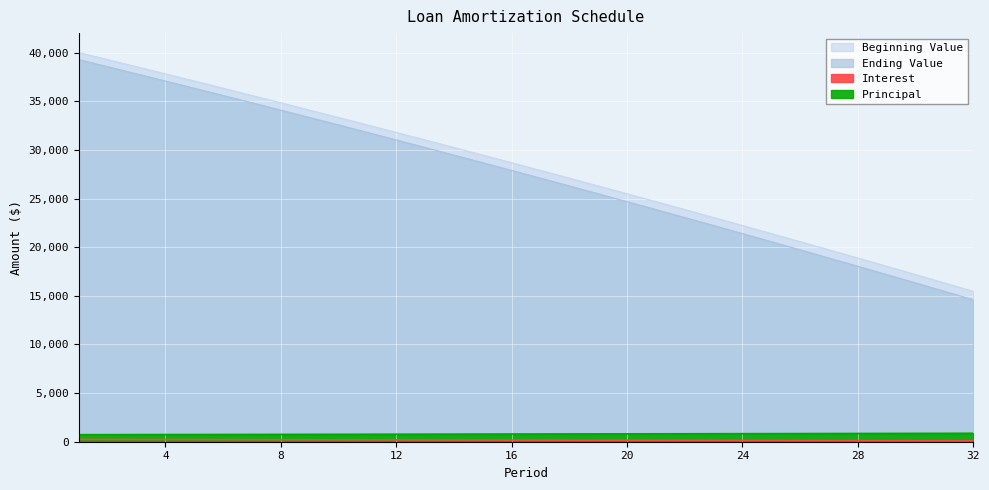

How many distinct data groups are displayed?

4